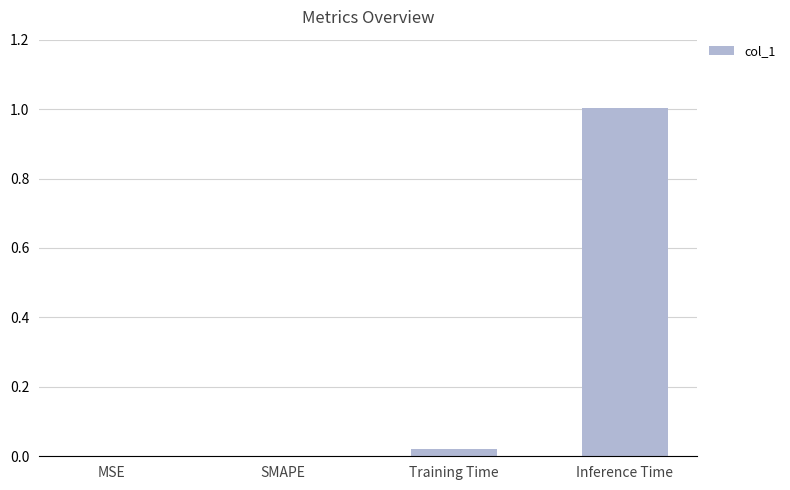

What is the sum of the values at SMAPE and Inference Time?

1.0